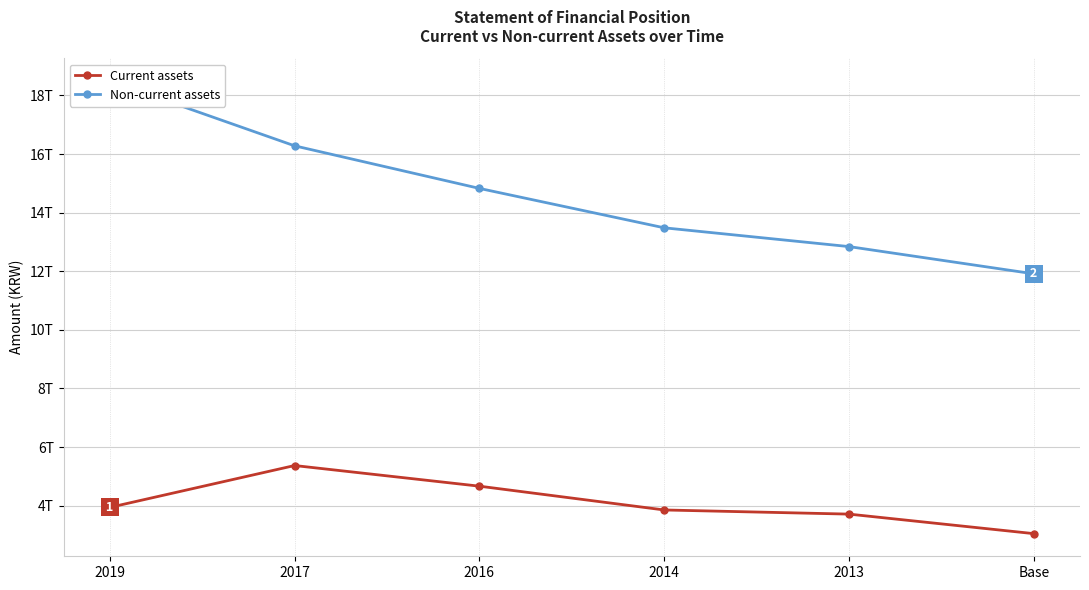

Rank the series at 2014 from lowest to highest value.

Current assets, Non-current assets